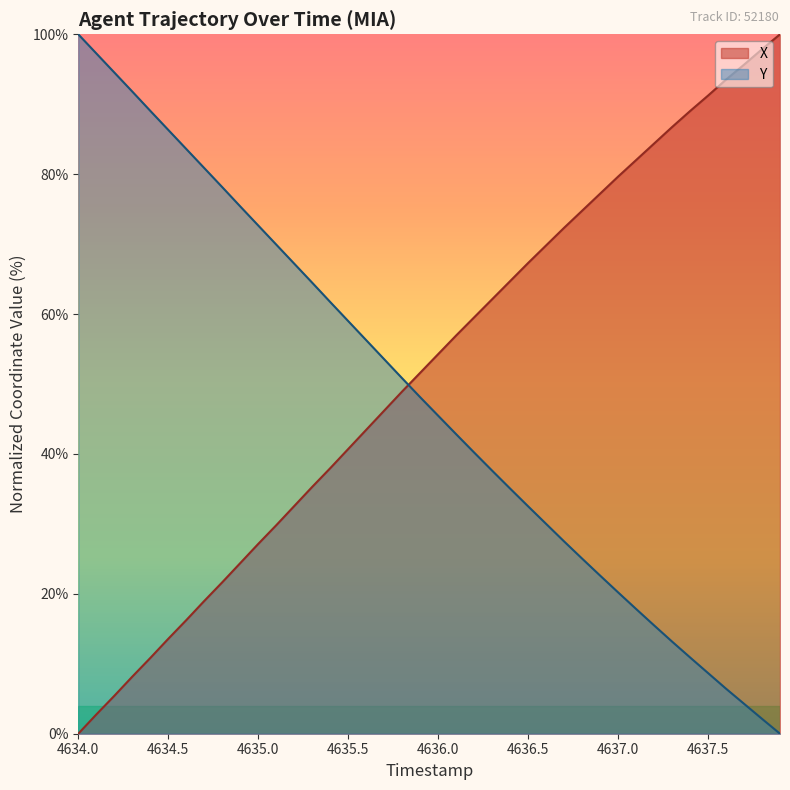

After their last crossing, which series has the higher values: Y or X?

X